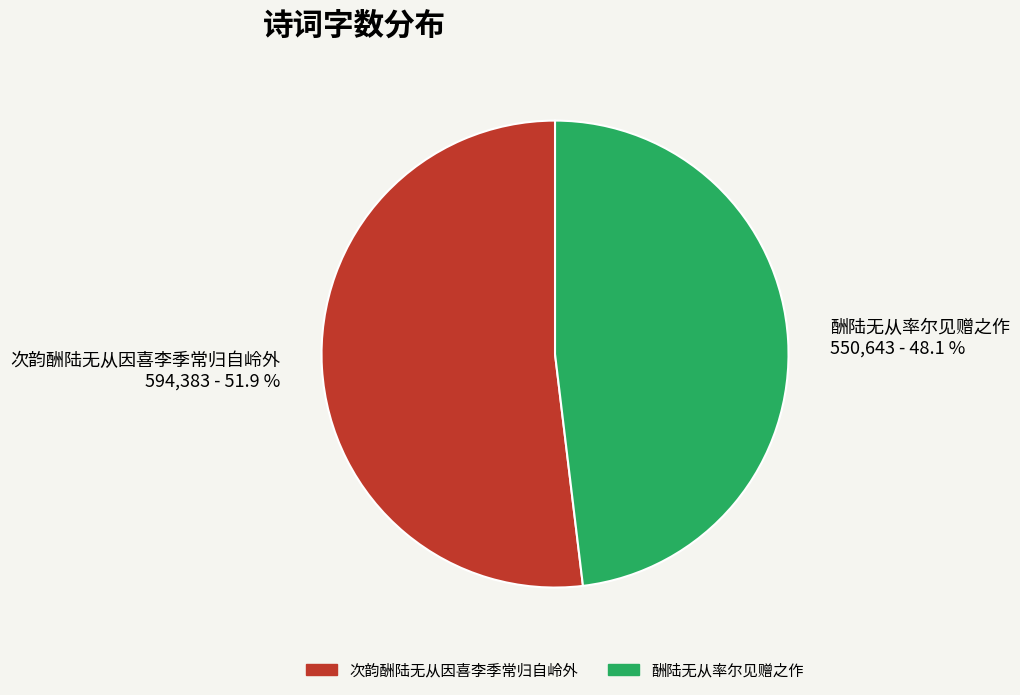

What is the ratio of the value at 酬陆无从率尔见赠之作 to the value at 次韵酬陆无从因喜李季常归自岭外?

0.9